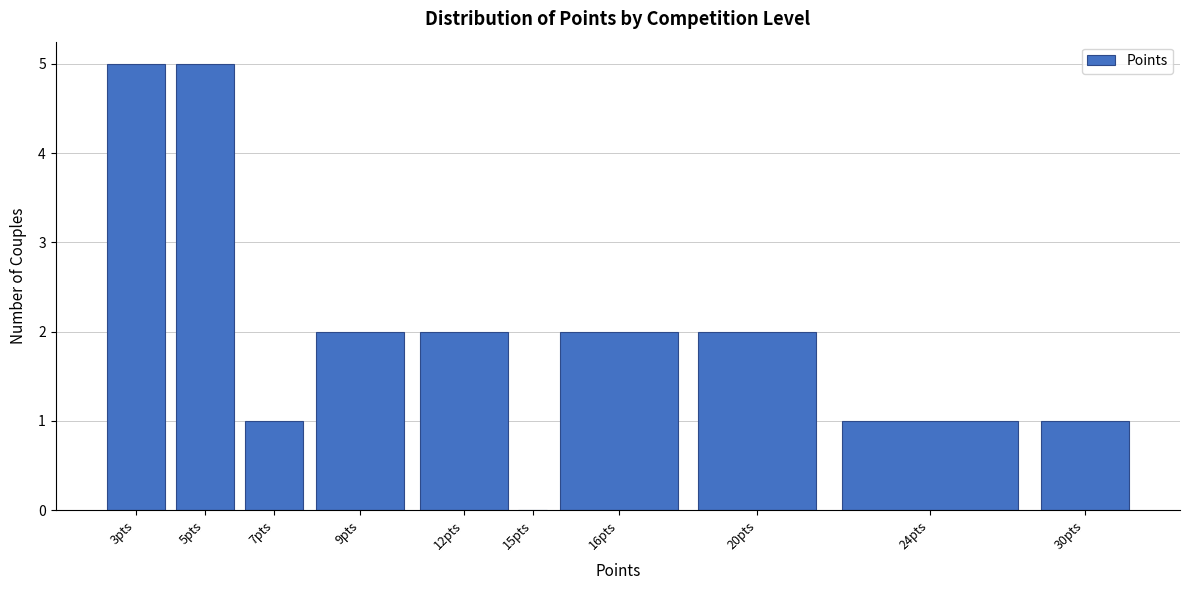

Reading right to left, transcribe all the data shown in this chart.

30pts=1	24pts=1	20pts=2	16pts=2	15pts=0	12pts=2	9pts=2	7pts=1	5pts=5	3pts=5